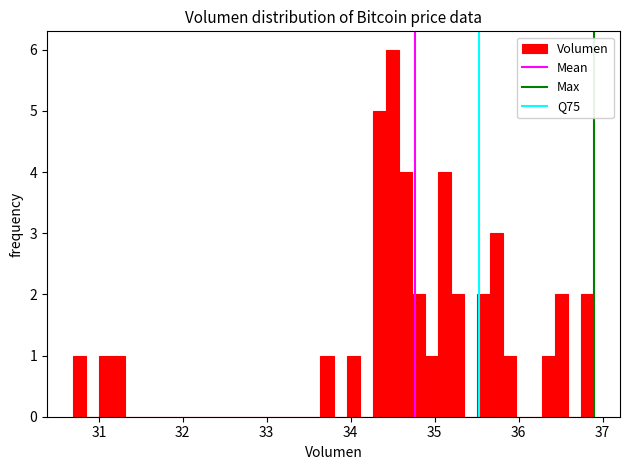

Read against the x-axis, roughly where is the centre of the tallest bar?

34.5